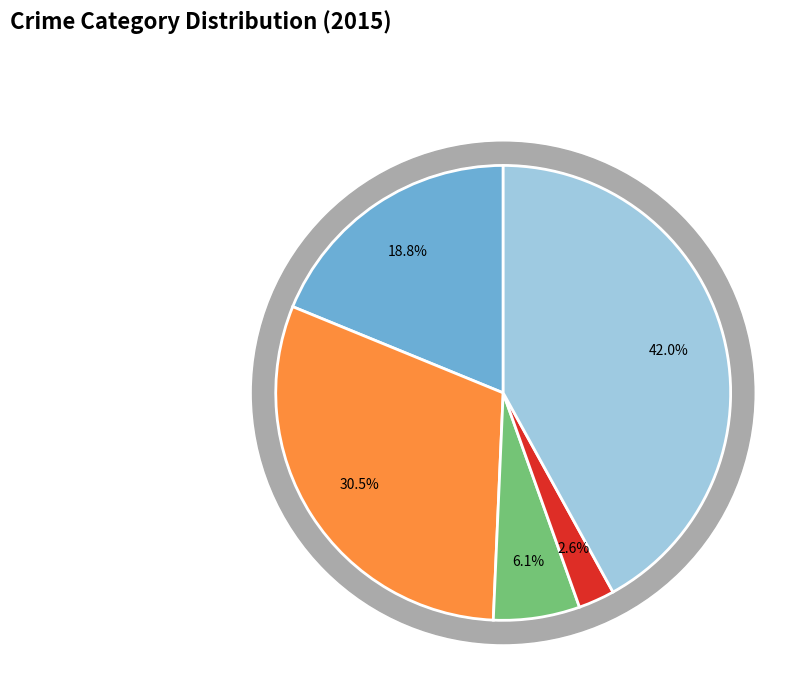

How many segments does this pie chart have?

5